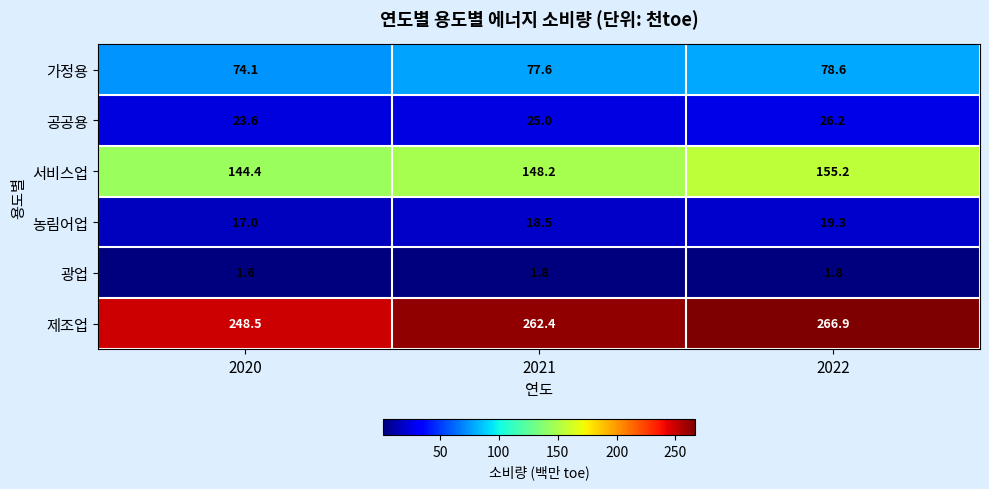

Is it true that 가정용 equals 74.1 at 2020?

True